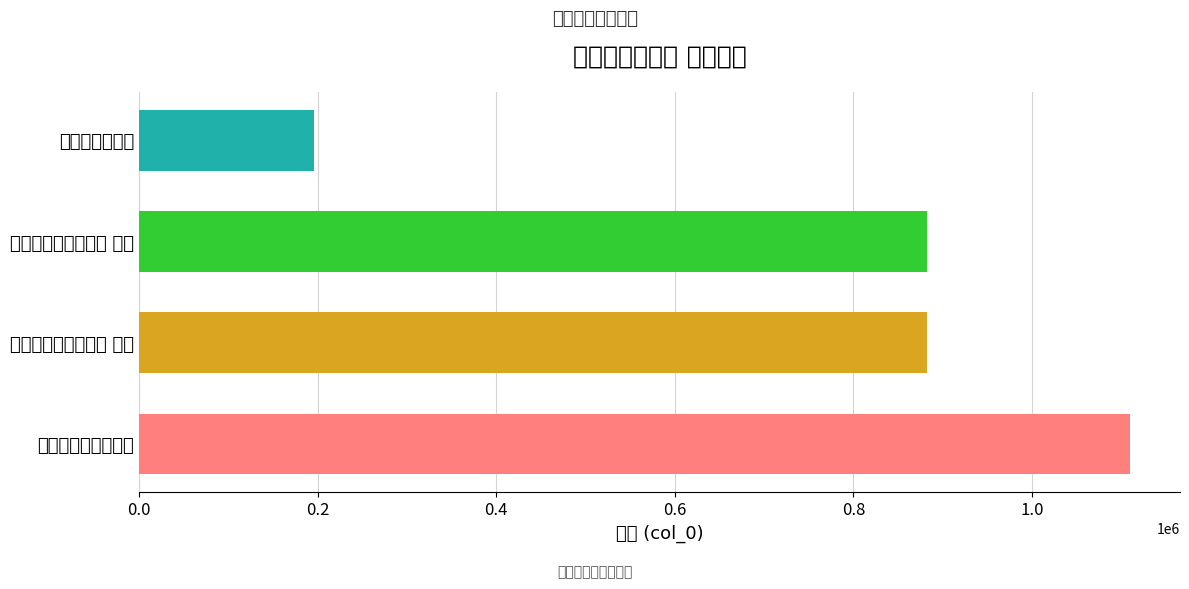

What is the difference between the values at 郑武子删定挽章二首 其二 and 郑武子删定挽章?

685763